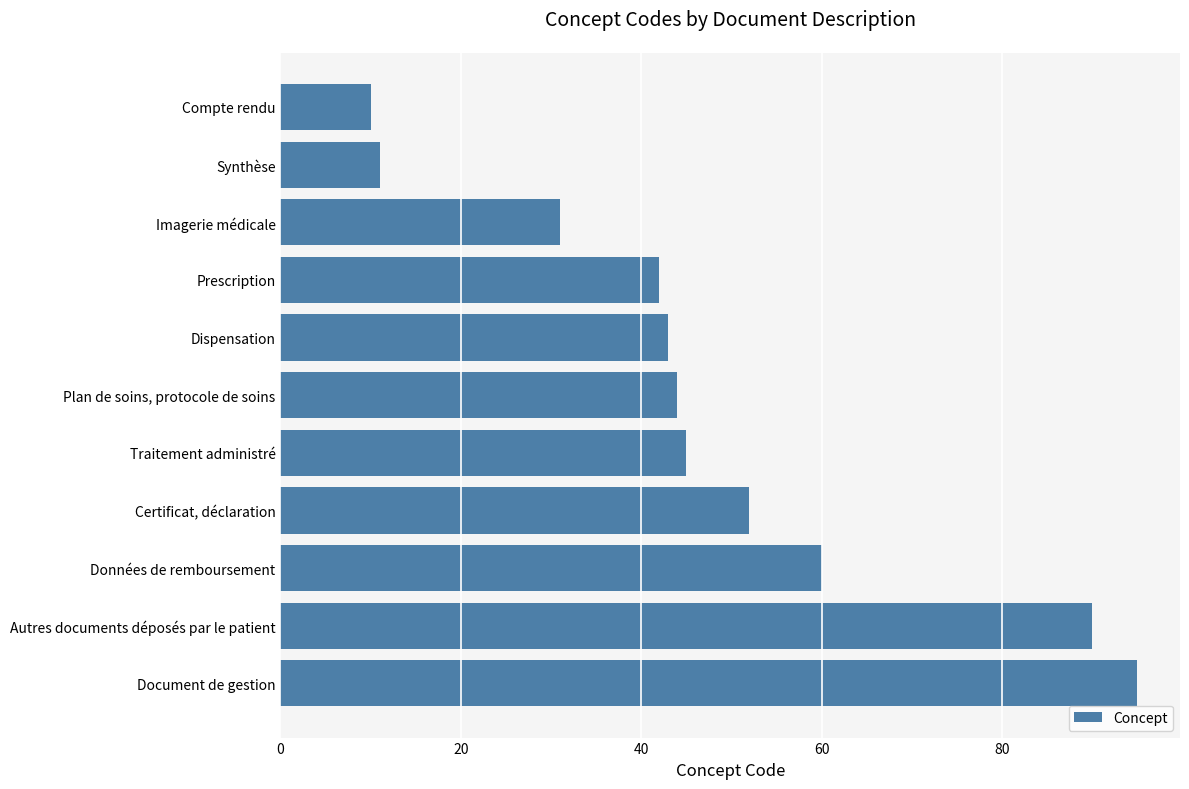

What is the sum of all values?

523